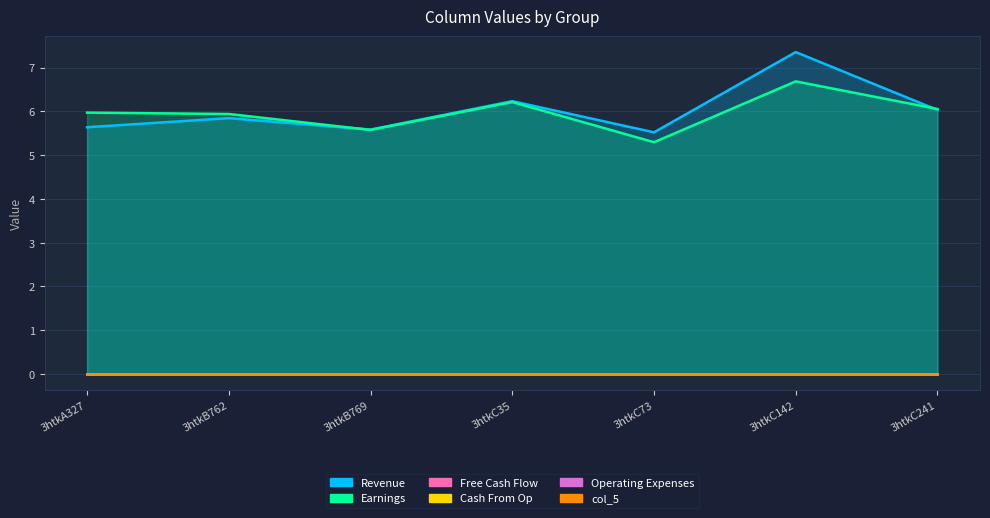

True or false: col_7 and col_5 intersect in this chart.

False